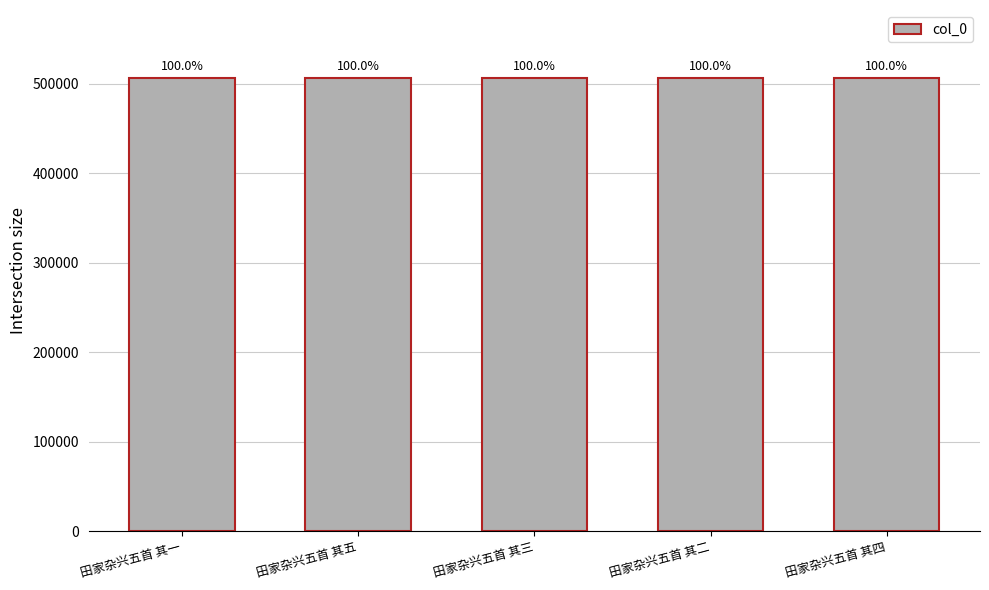

Are the bars horizontal?

No